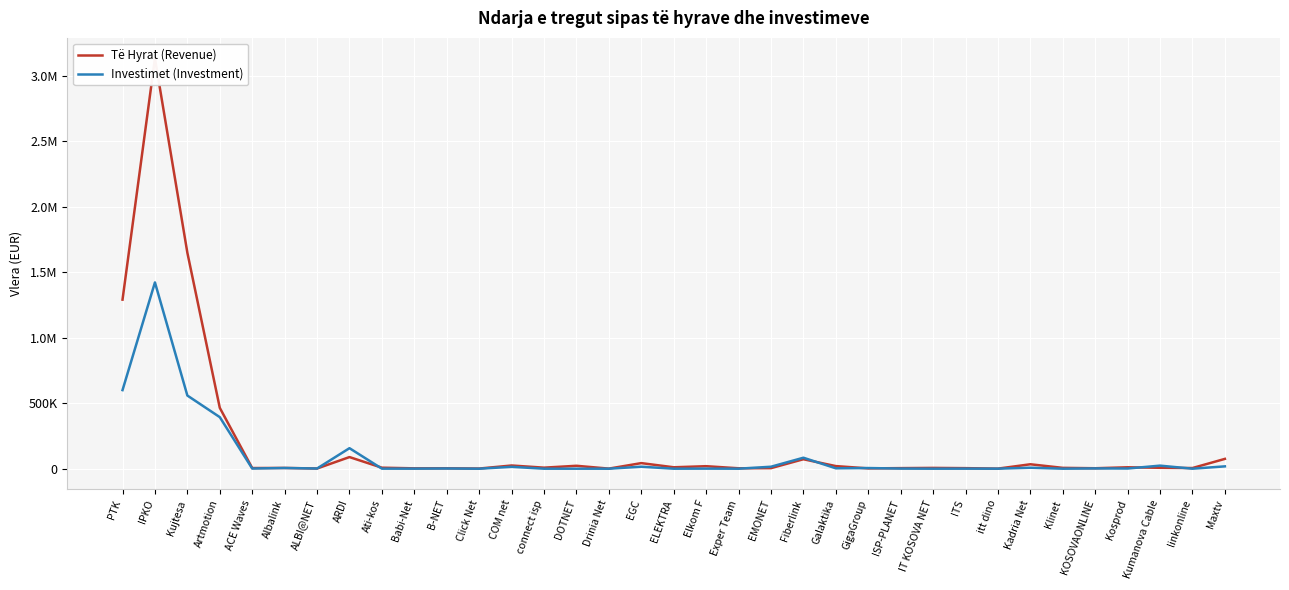

What is the difference between the highest and lowest values at Klinet?

6440.0